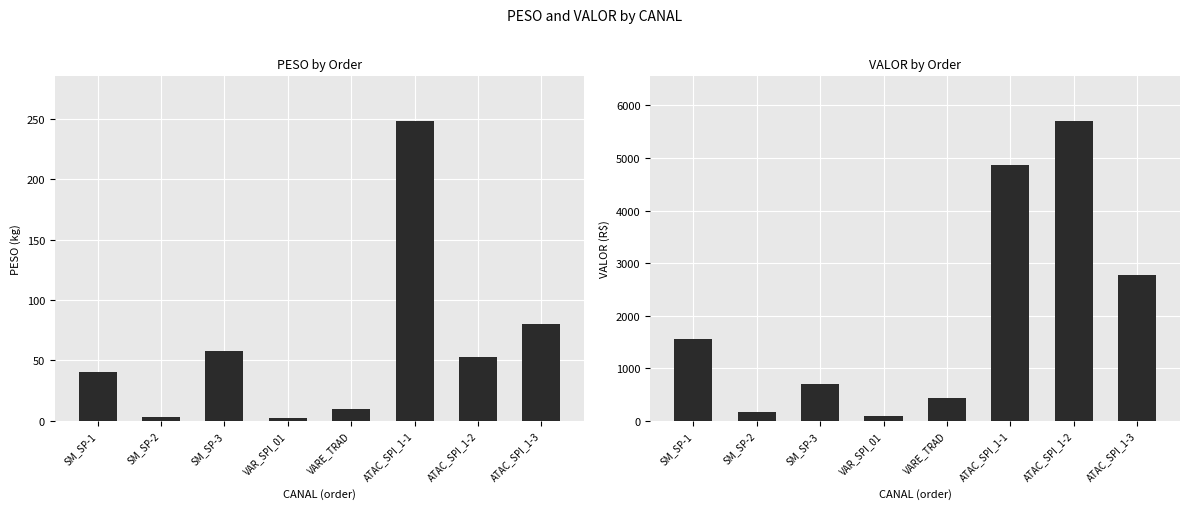

List the series in order of their peak value, lowest first.

PESO, VALOR